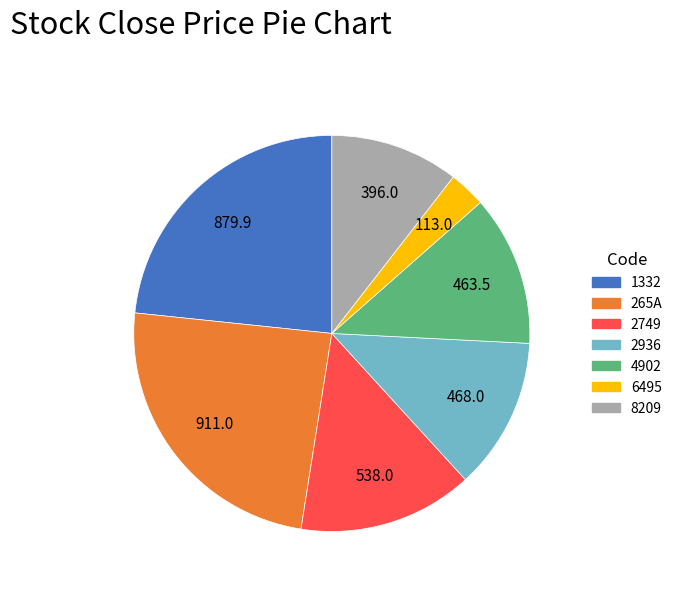

Count the number of slices in the pie.

7